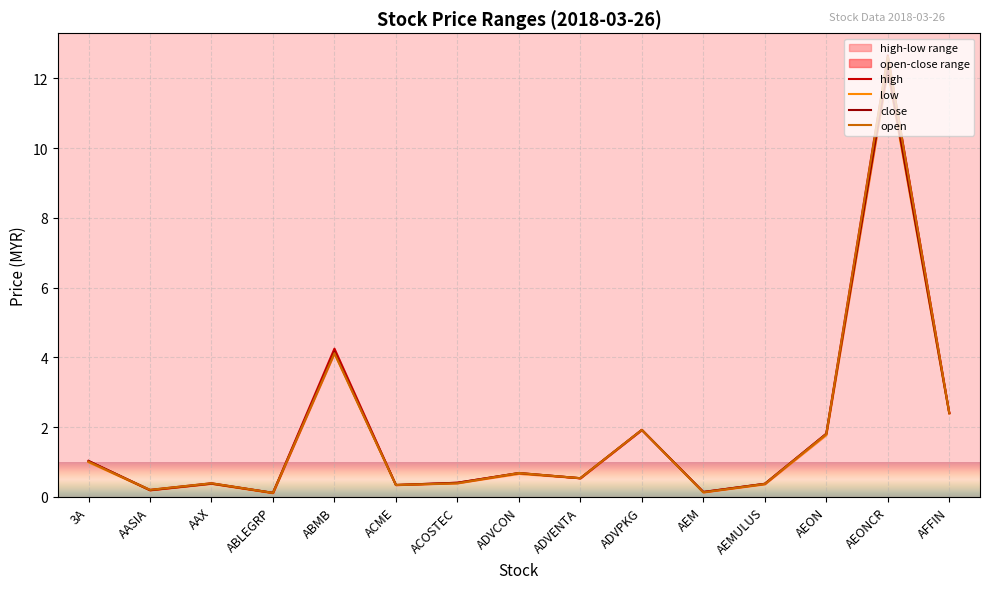

What is the sum of all close values?

26.8